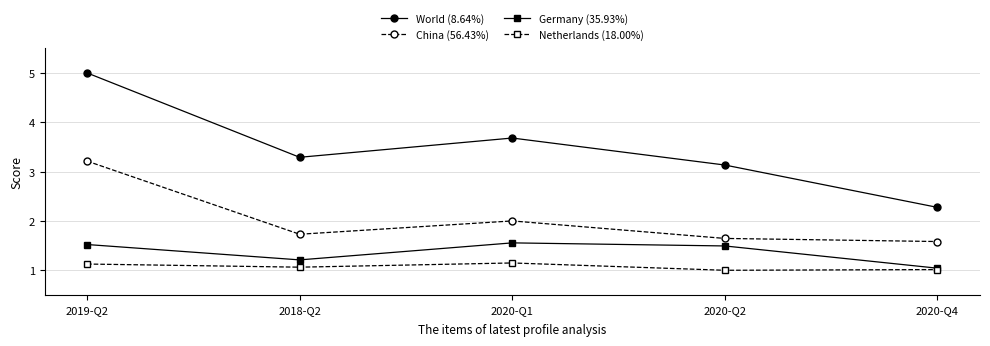

Where does the World (8.64%) series first go above 3?

2019-Q2